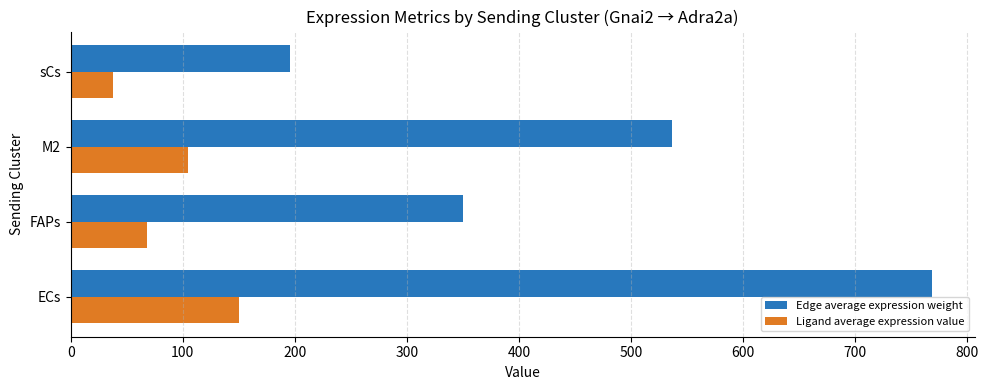

Which series has the widest spread of values?

Edge average expression weight